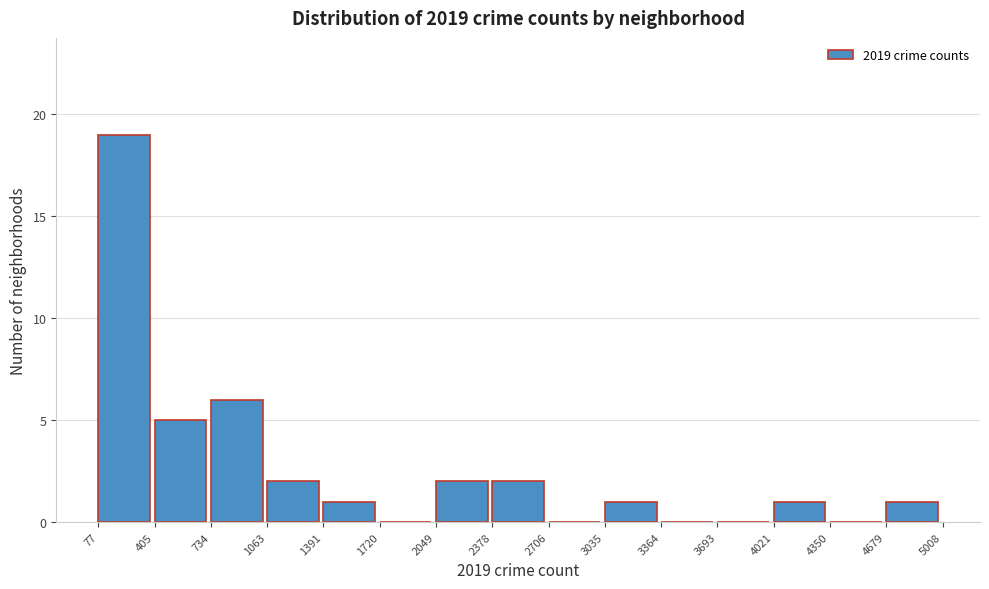

Reading left to right, transcribe this chart: for each bar, give the range it covers on the x-axis and its height. The values are not printed on the chart, so give them approximately, as read against the axis.

77 to 405: 19
405 to 734: 5
734 to 1063: 6
1063 to 1391: 2
1391 to 1720: 1
1720 to 2049: 0
2049 to 2378: 2
2378 to 2706: 2
2706 to 3035: 0
3035 to 3364: 1
3364 to 3693: 0
3693 to 4021: 0
4021 to 4350: 1
4350 to 4679: 0
4679 to 5008: 1